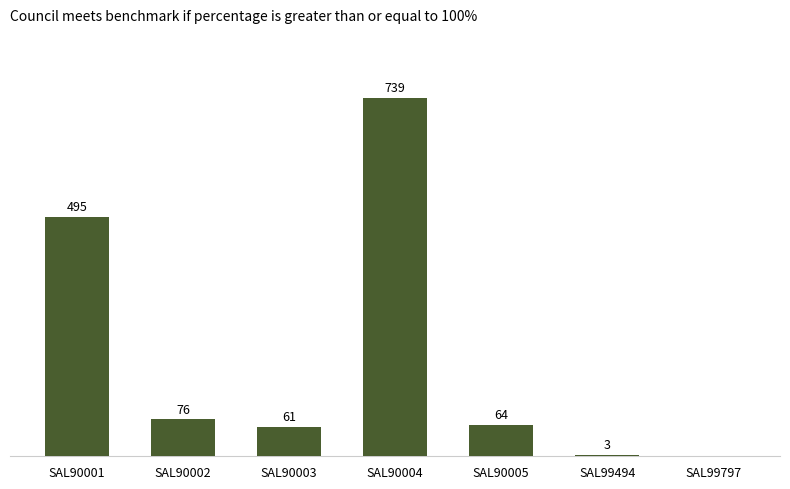

At which label does the data first exceed 64?

SAL90001